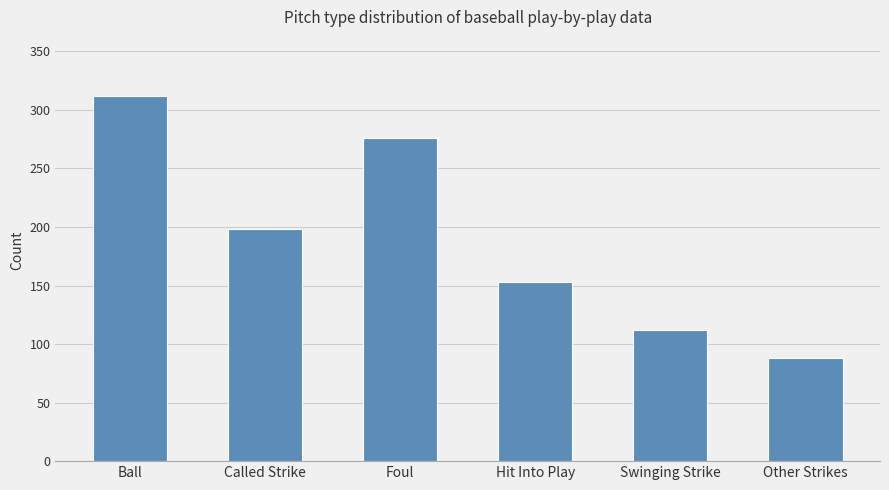

The value at Swinging Strike is 174. True or false?

False